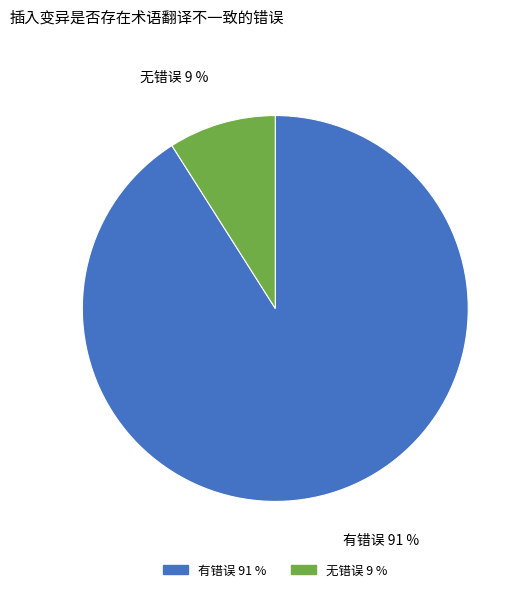

Which category accounts for the majority?

有错误